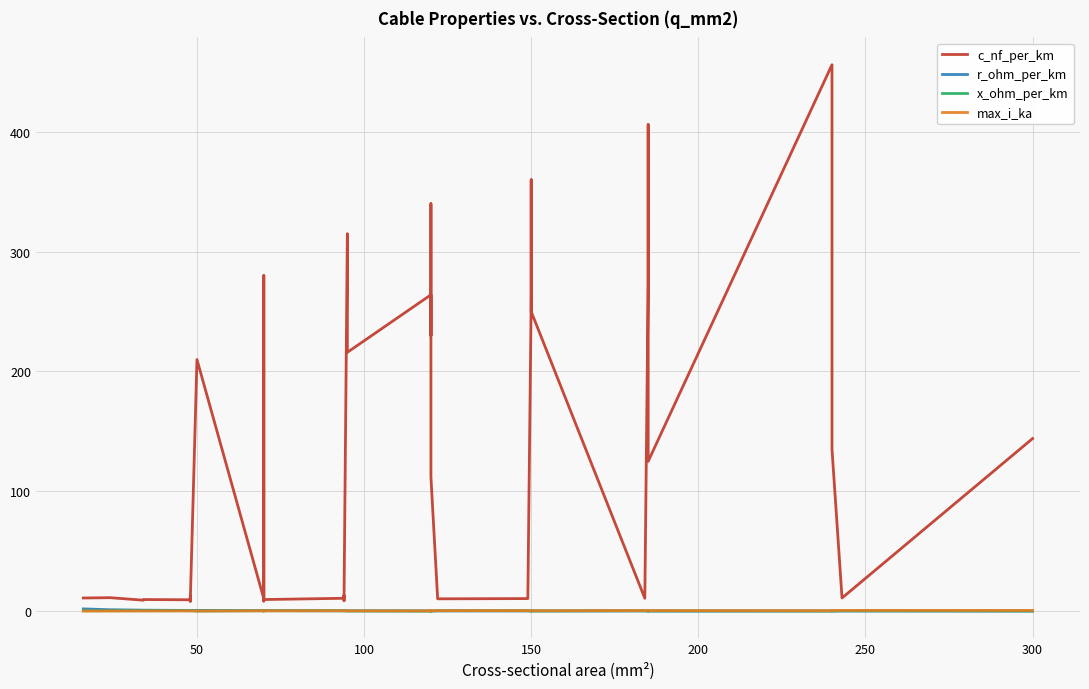

True or false: r_ohm_per_km has more than 2 points higher than both neighbors.

True